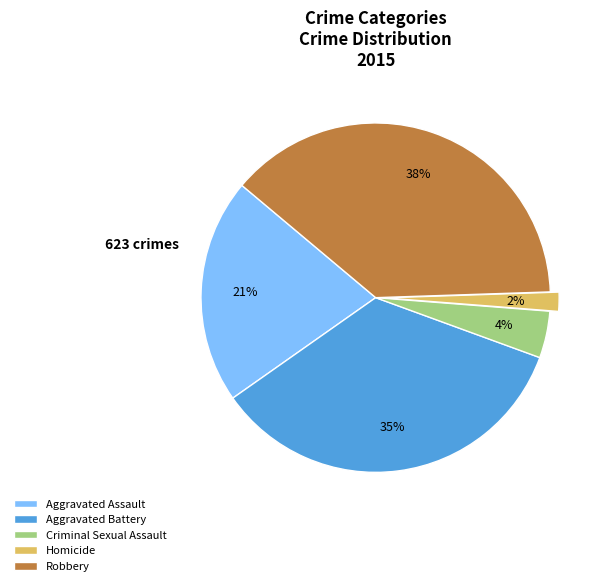

True or false: Aggravated Assault accounts for 14% of the total.

False